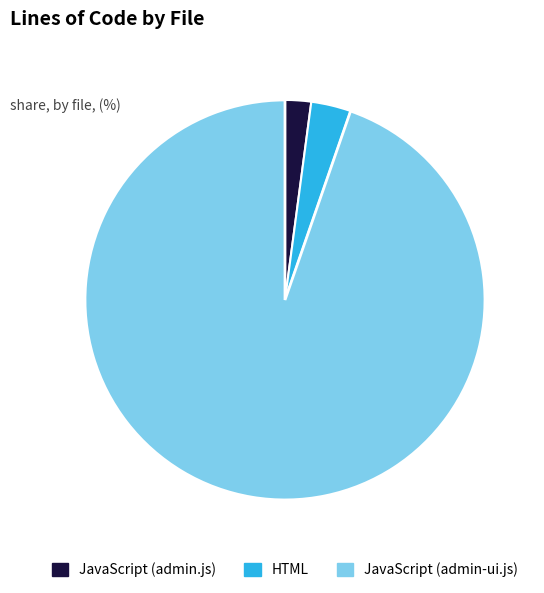

What is the ratio of the value at HTML to the value at JavaScript (admin.js)?

1.5